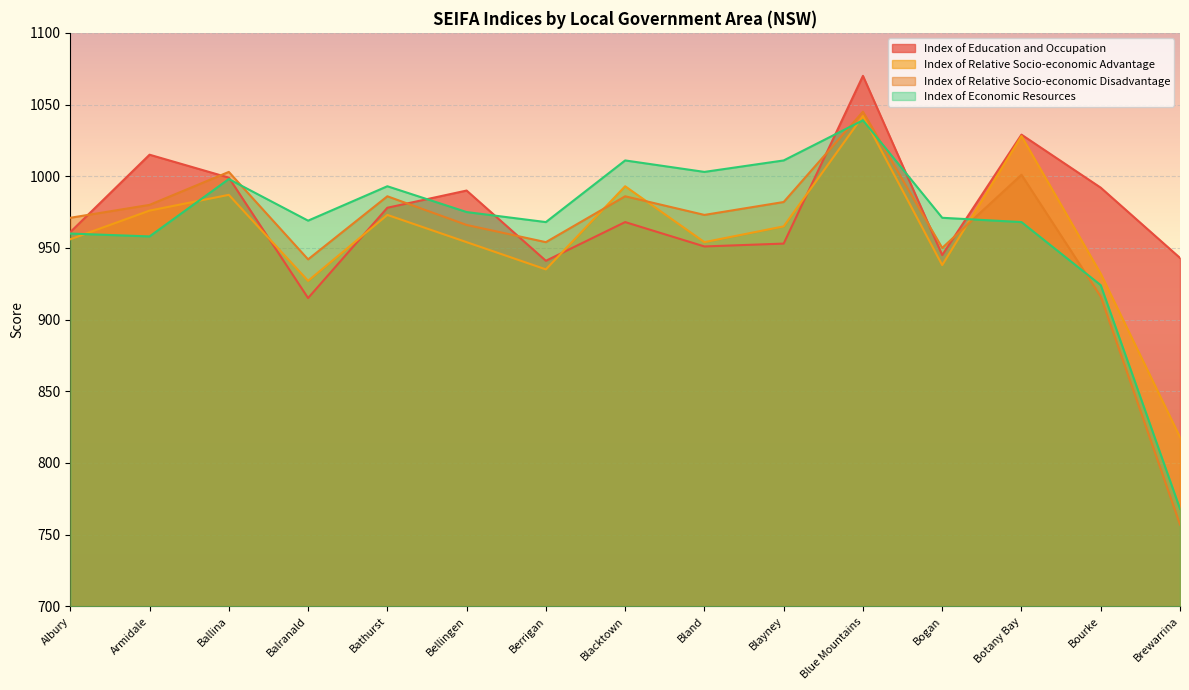

True or false: Index of Education and Occupation has more than 2 interior local peaks.

True